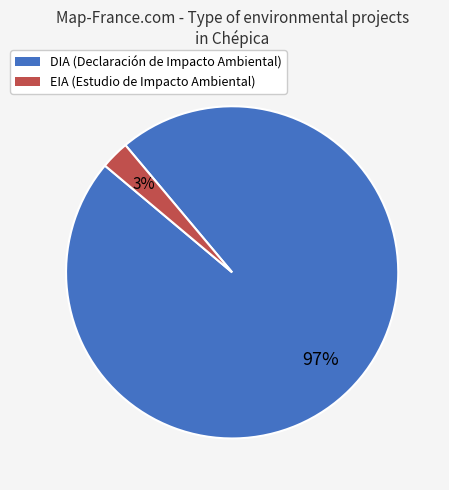

Combined, do EIA and DIA account for over 50%?

Yes